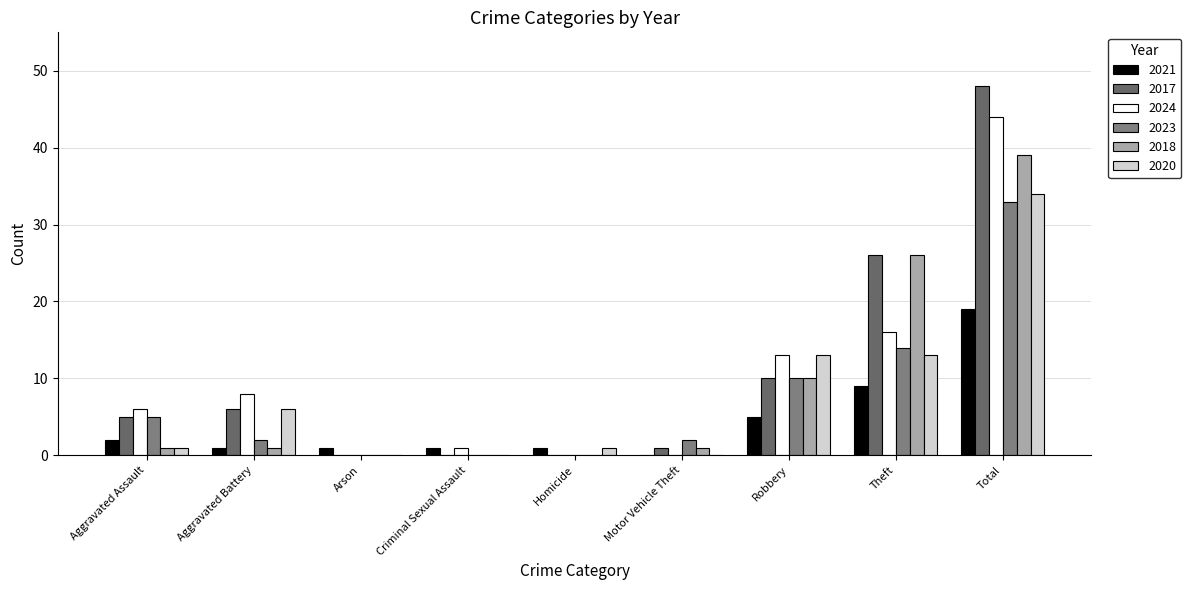

What are all the series names shown in the legend?

2021, 2017, 2024, 2023, 2018, 2020